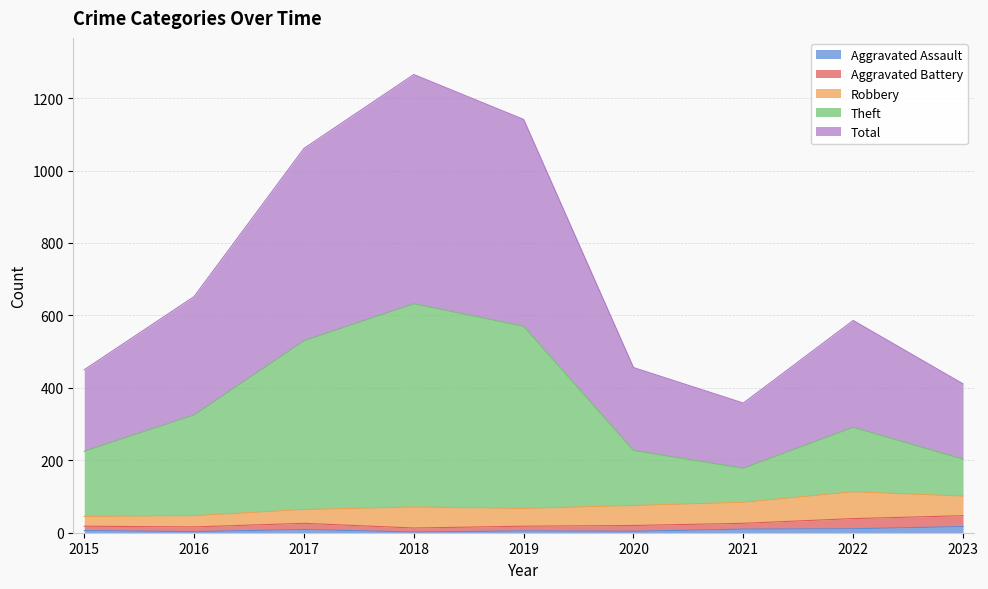

How many lines are shown in the chart?

5